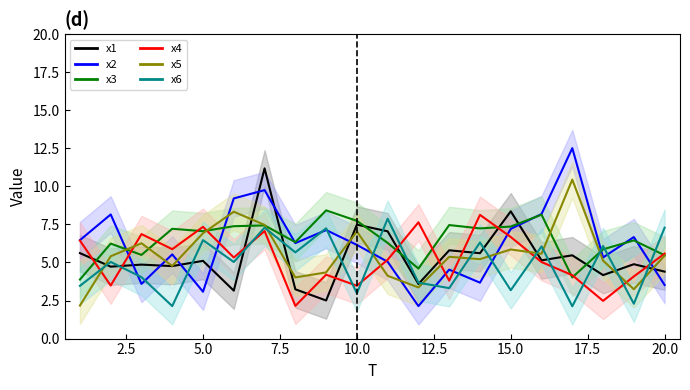

What is the minimum value for x5?

2.2